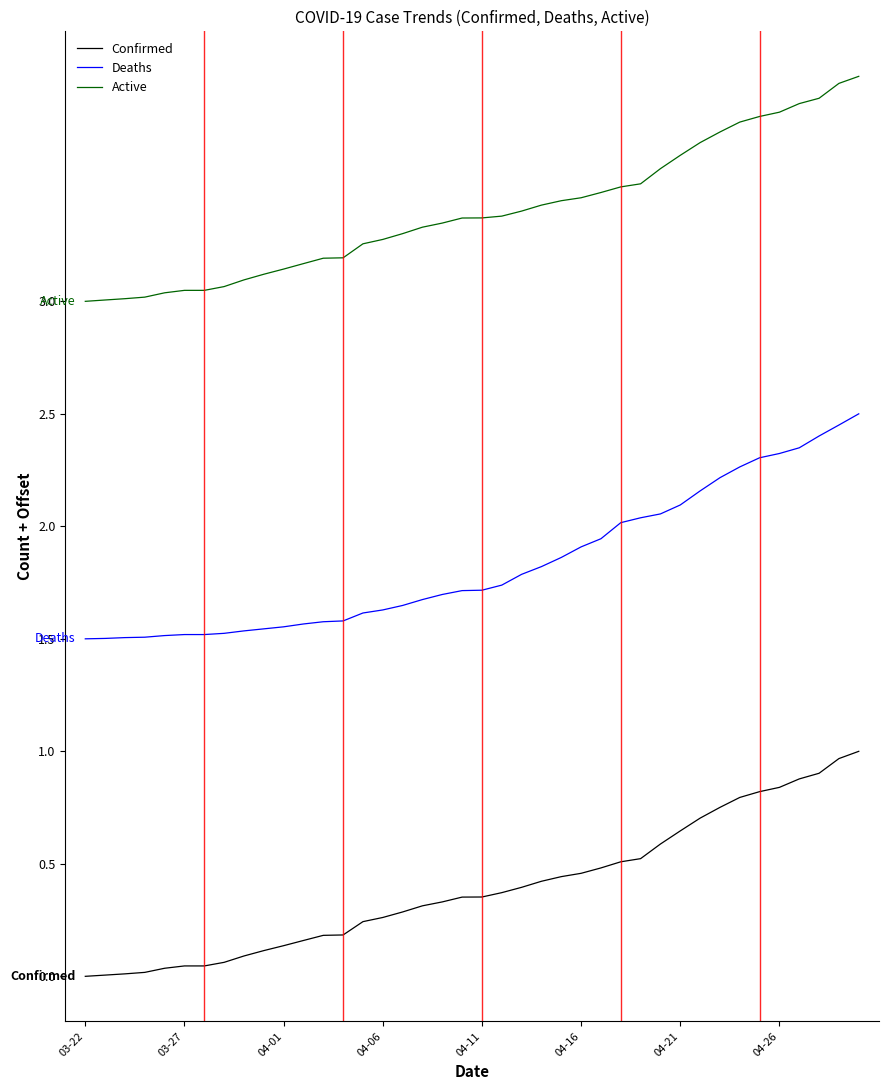

Which series has the largest total across all categories?

Active